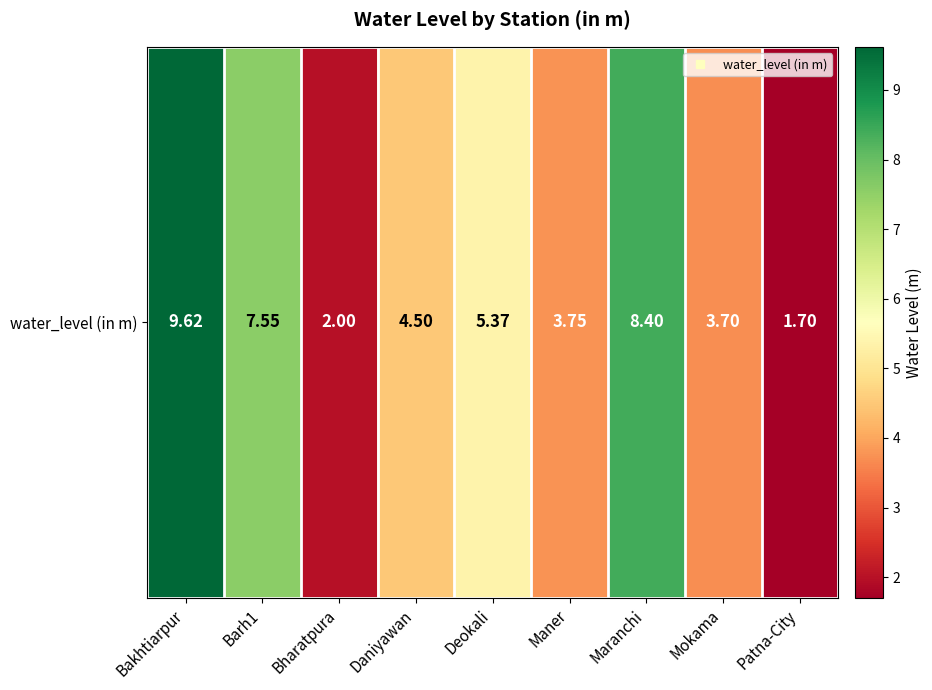

Reading right to left, transcribe all the data shown in this chart.

Patna-City=1.7	Mokama=3.7	Maranchi=8.4	Maner=3.8	Deokali=5.4	Daniyawan=4.5	Bharatpura=2.0	Barh1=7.5	Bakhtiarpur=9.6